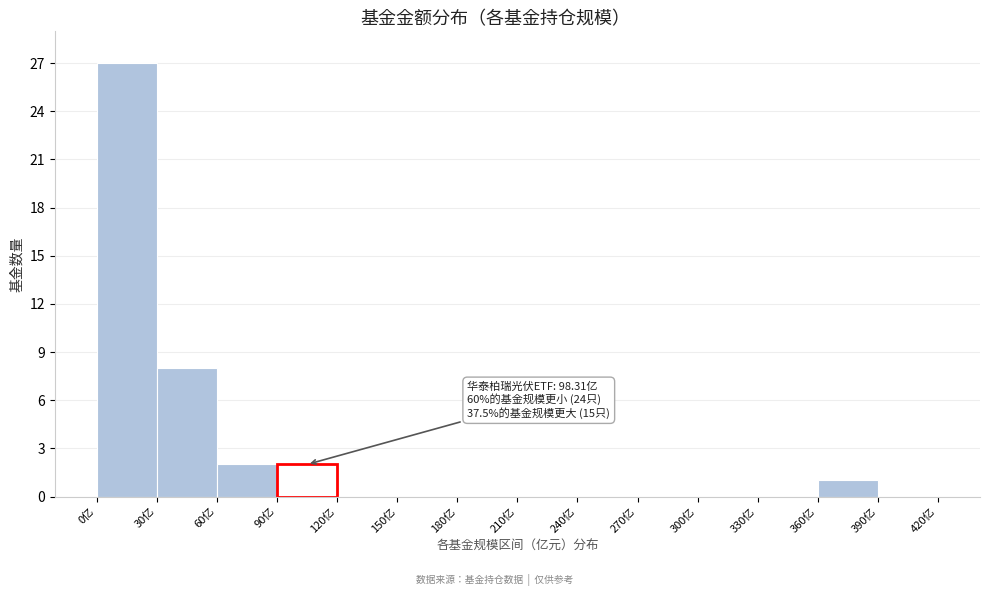

Which range on the x-axis has the tallest bar?

0 to 30